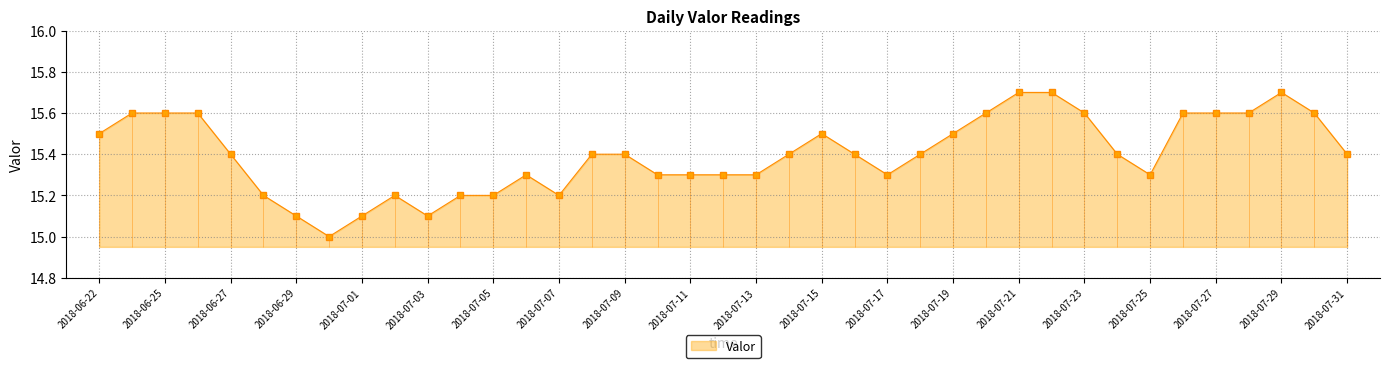

What is the difference between the values at 2018-07-27 and 2018-07-22?

0.1